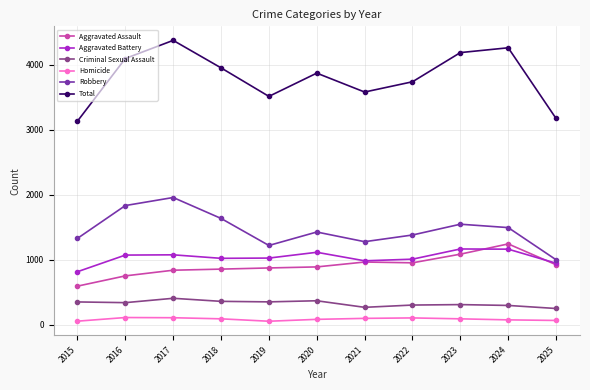

Which series has the widest spread of values?

Total